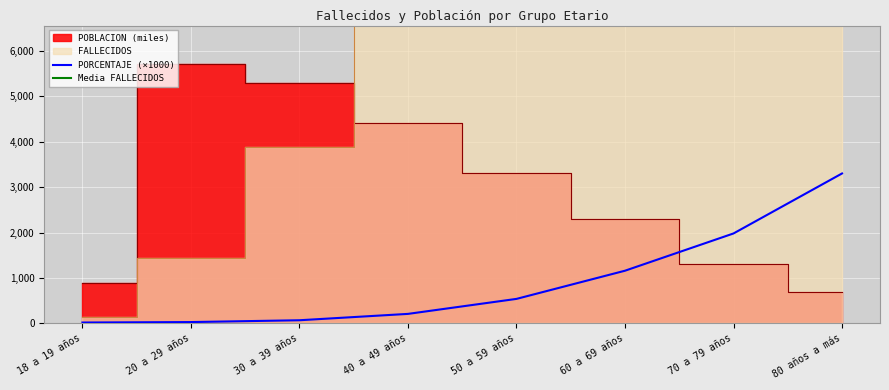

True or false: PORCENTAJE has a value of 5320 at 80 años a más.

False